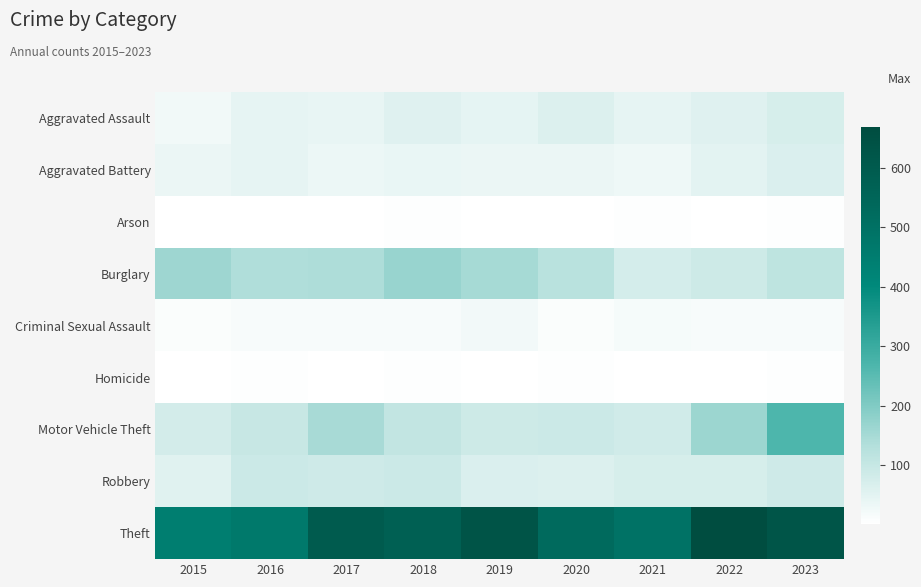

List the series in order of their peak value, highest first.

Theft, Motor Vehicle Theft, Burglary, Robbery, Aggravated Assault, Aggravated Battery, Criminal Sexual Assault, Homicide, Arson